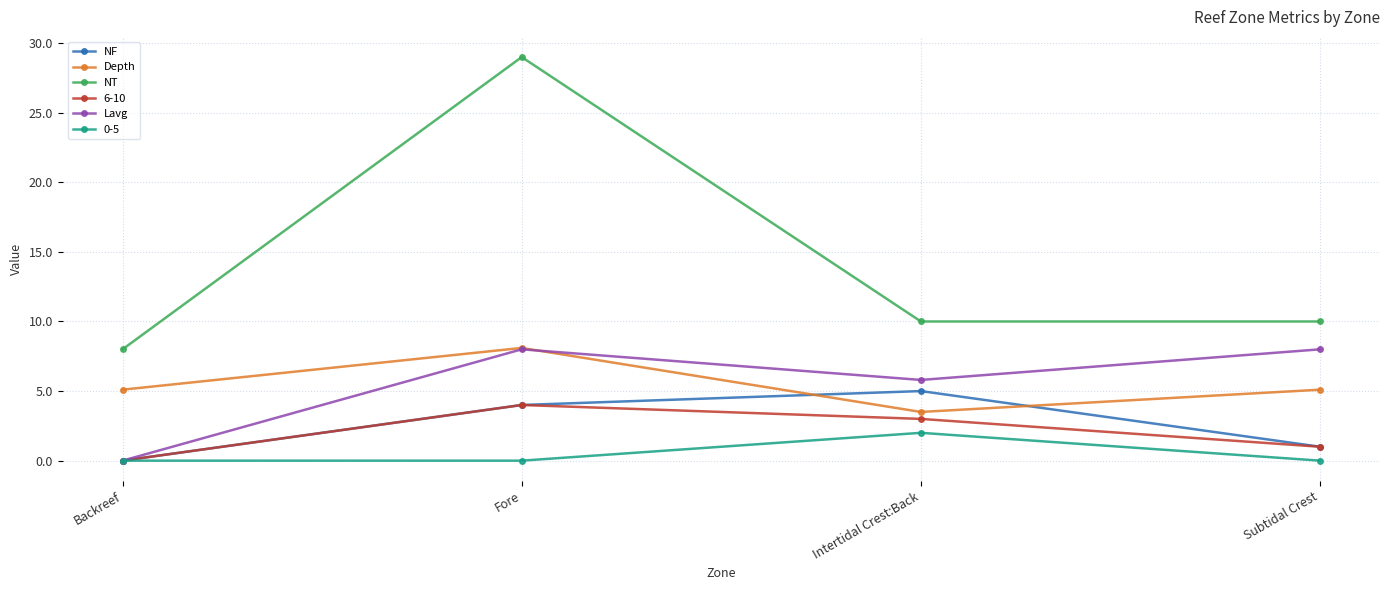

Reading right to left, list all the values displayed in this chart.

NF: Subtidal Crest=1.0	Intertidal Crest:Back=5.0	Fore=4.0	Backreef=0.0
Depth: Subtidal Crest=5.1	Intertidal Crest:Back=3.5	Fore=8.1	Backreef=5.1
NT: Subtidal Crest=10.0	Intertidal Crest:Back=10.0	Fore=29.0	Backreef=8.0
6-10: Subtidal Crest=1.0	Intertidal Crest:Back=3.0	Fore=4.0	Backreef=0.0
Lavg: Subtidal Crest=8.0	Intertidal Crest:Back=5.8	Fore=8.0	Backreef=0.0
0-5: Subtidal Crest=0.0	Intertidal Crest:Back=2.0	Fore=0.0	Backreef=0.0